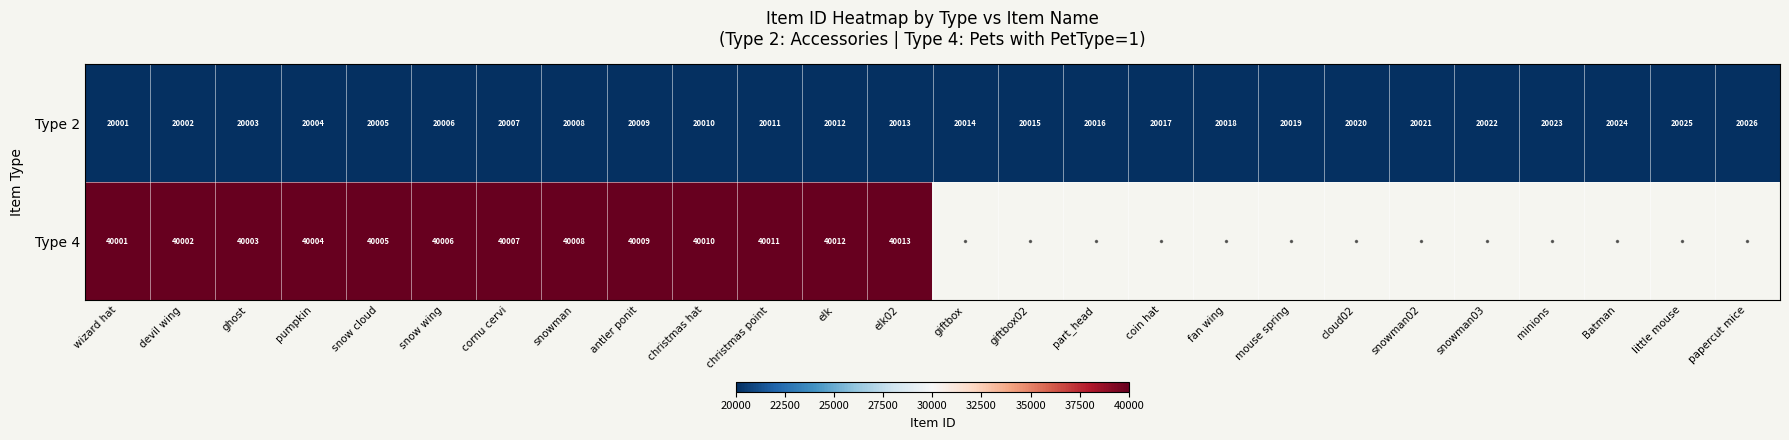

What is the difference between the Type 2 values at pumpkin and antler ponit?

5